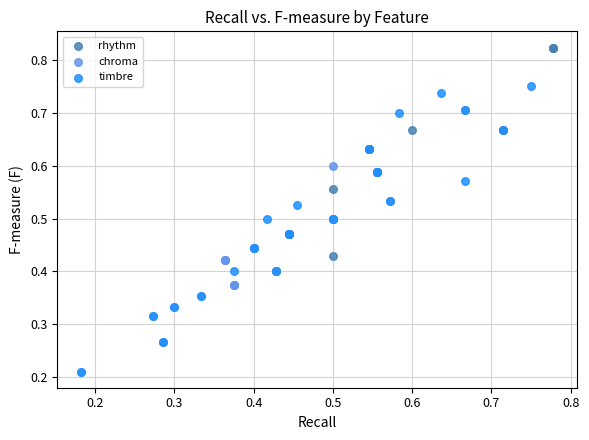

Which series has the widest spread of Y values?

rhythm